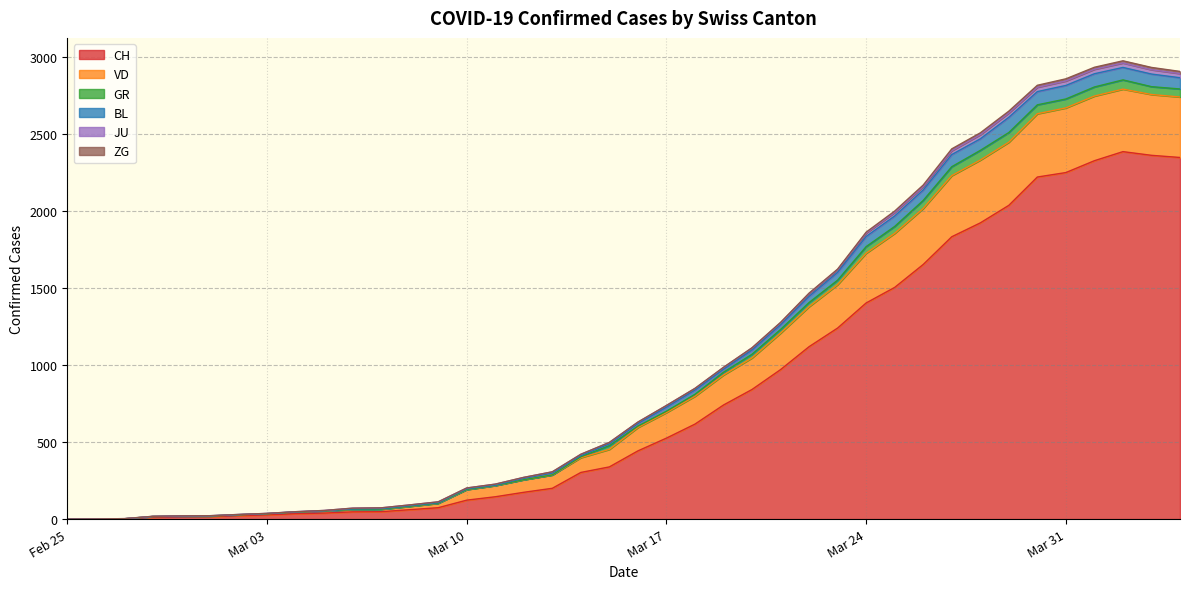

What is the highest value of the CH series?

2387